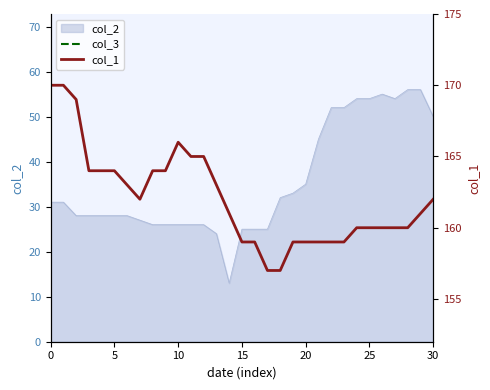

At how many categories does at least one series exceed 133?

31